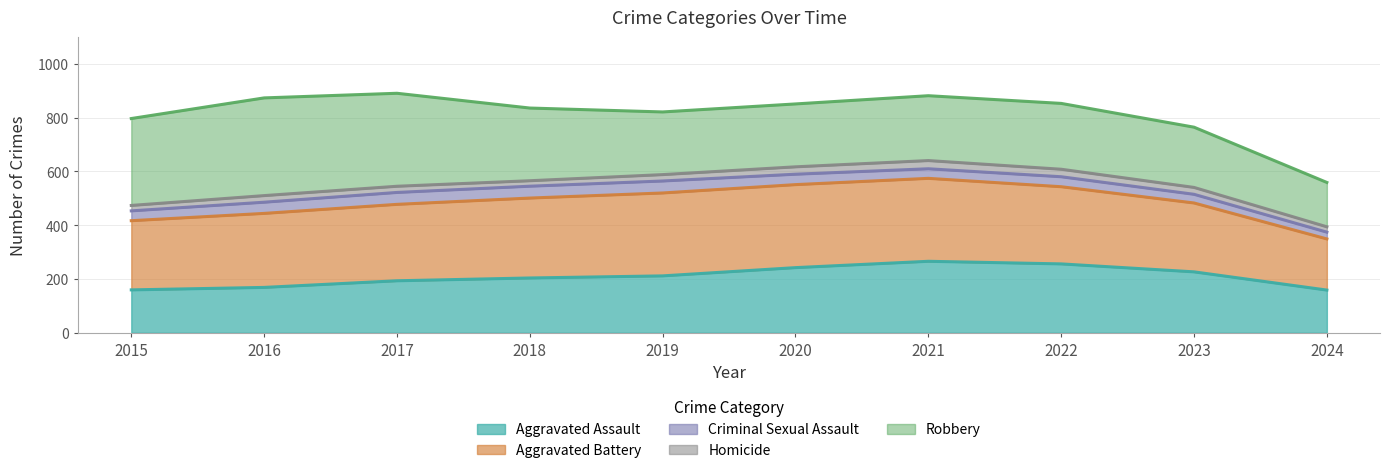

List the series in order of their peak value, lowest first.

Homicide, Criminal Sexual Assault, Aggravated Assault, Aggravated Battery, Robbery